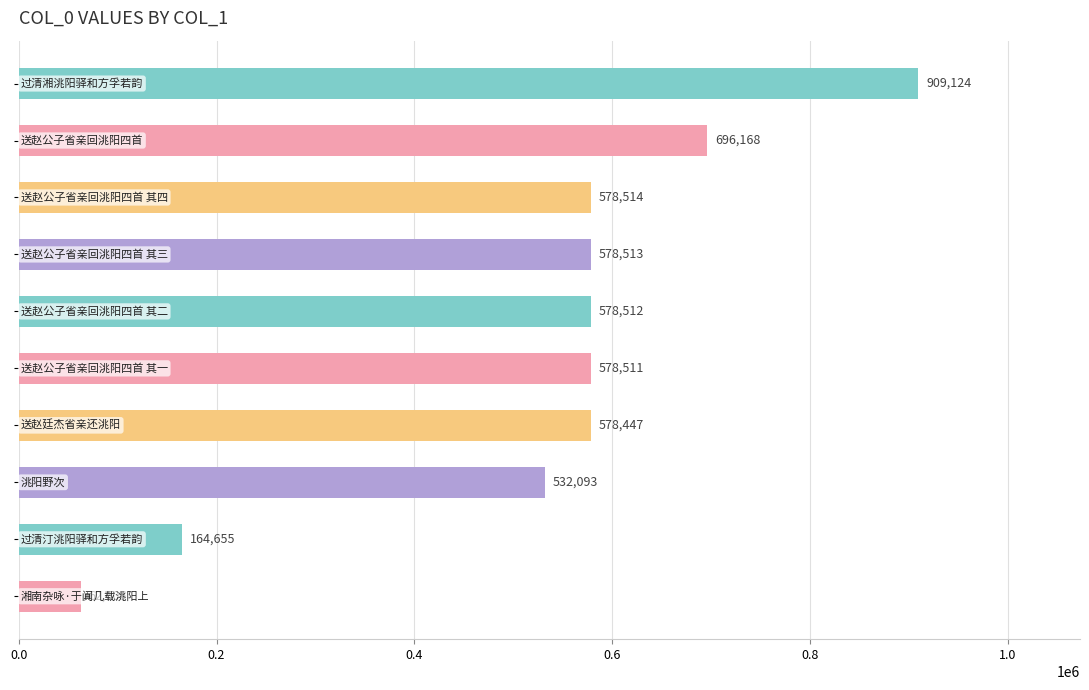

What is the difference between the maximum and minimum values?

846519